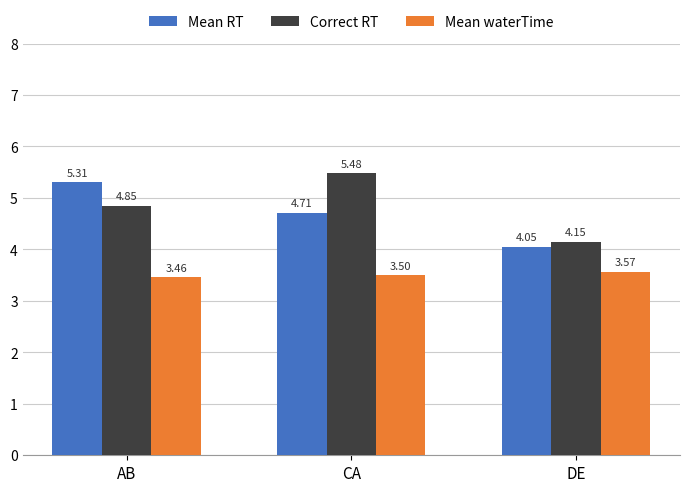

Rank the categories by Correct RT value from highest to lowest.

CA, AB, DE